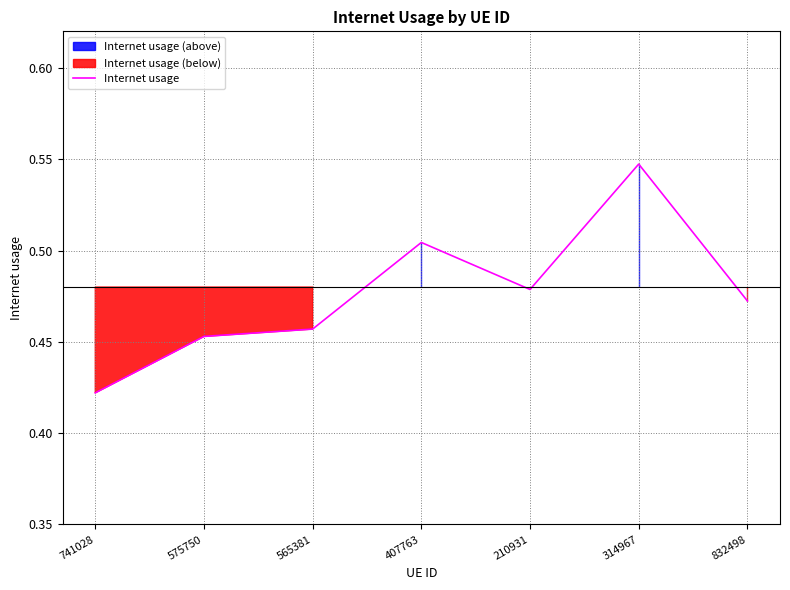

How many lines are shown in the chart?

1